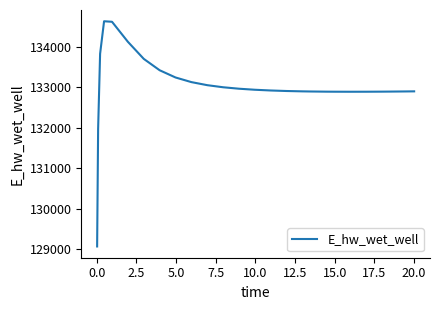

What is the greatest value displayed?

134628.5